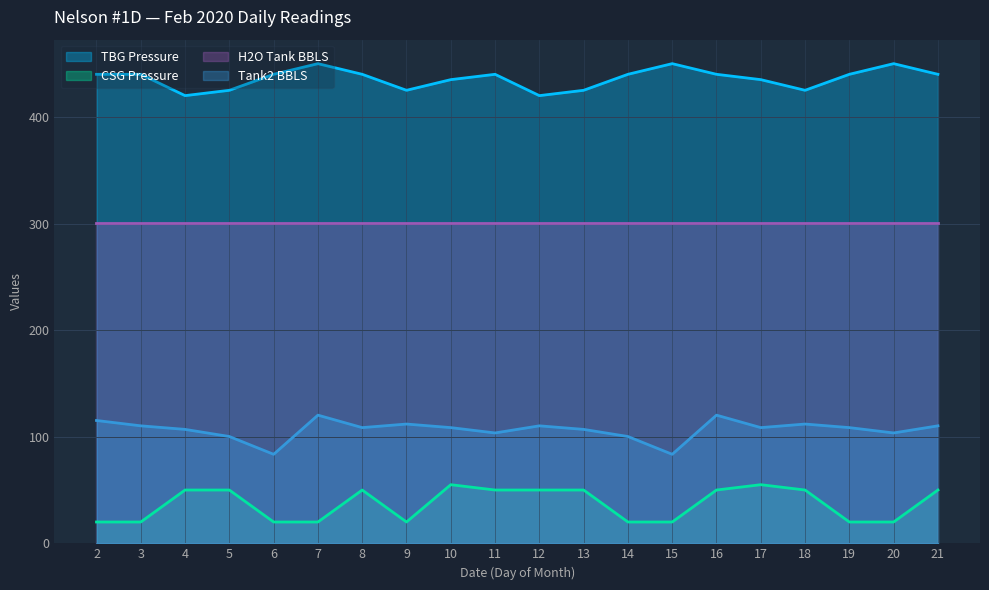

True or false: Tank2 BBLS has more than 2 interior local peaks.

True